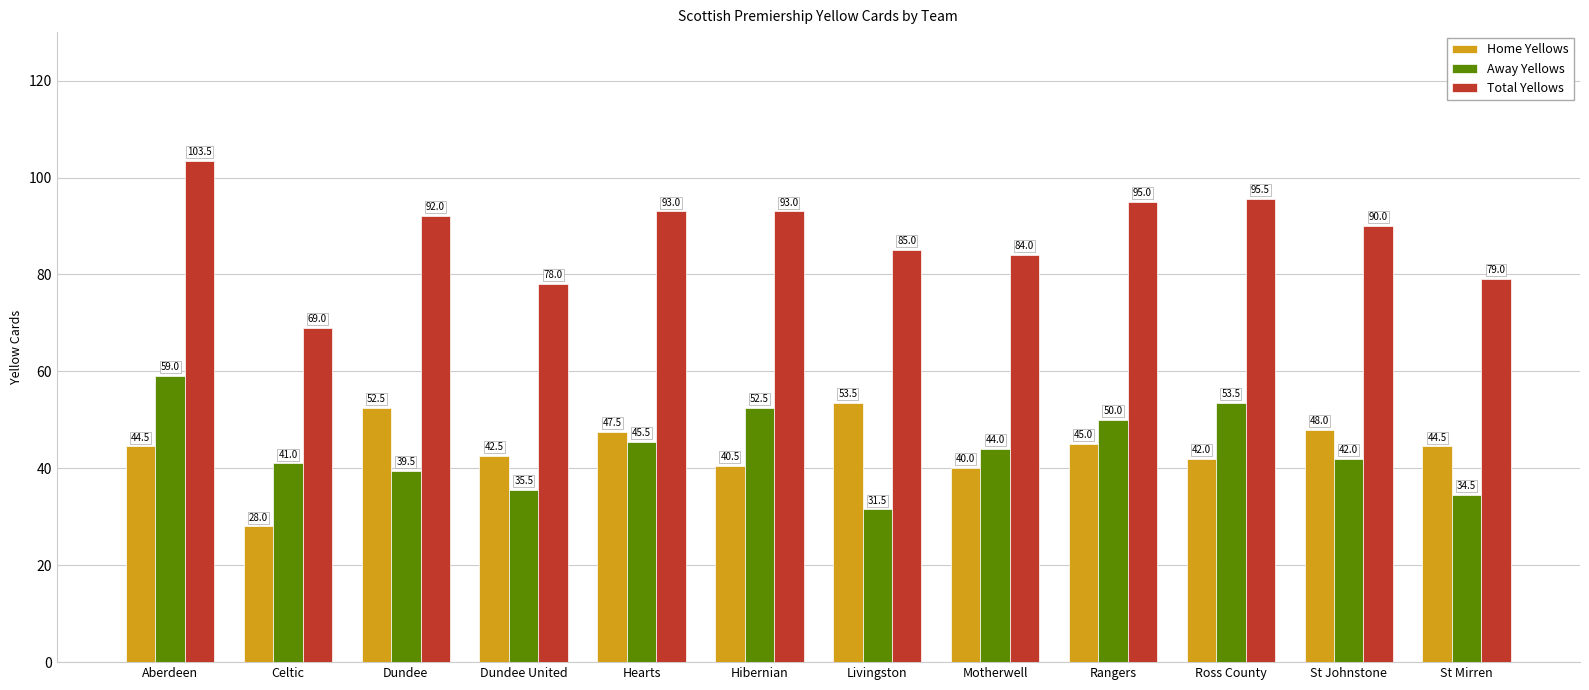

What is the difference between the highest and lowest values at Dundee?

52.5